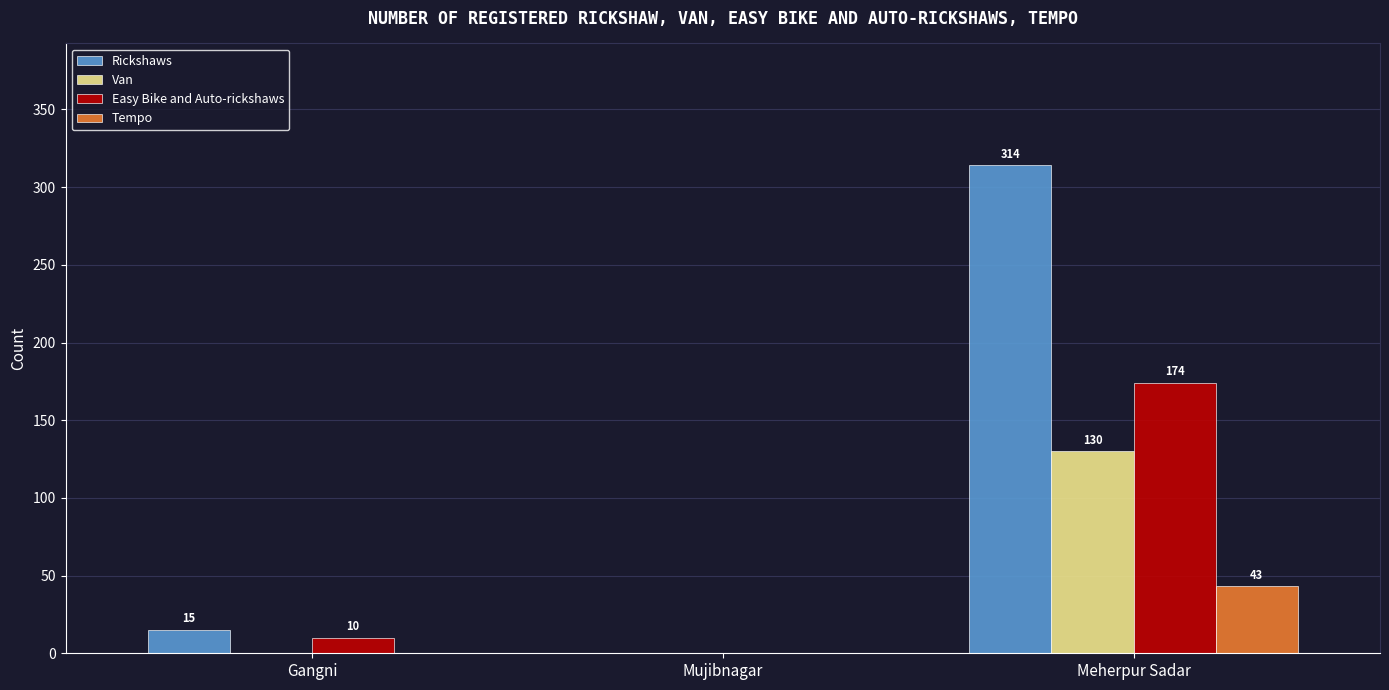

Which series changed the most between Gangni and Mujibnagar?

Rickshaws